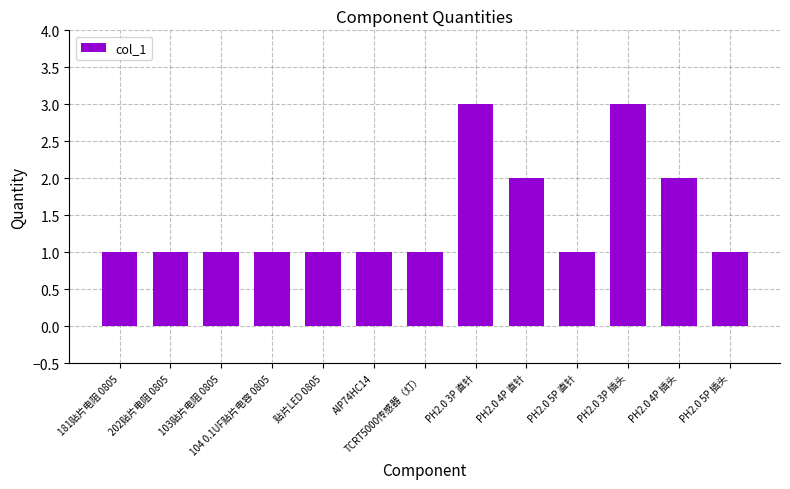

What is the sum of the values at PH2.0 4P 插头 and PH2.0 3P 插头?

5